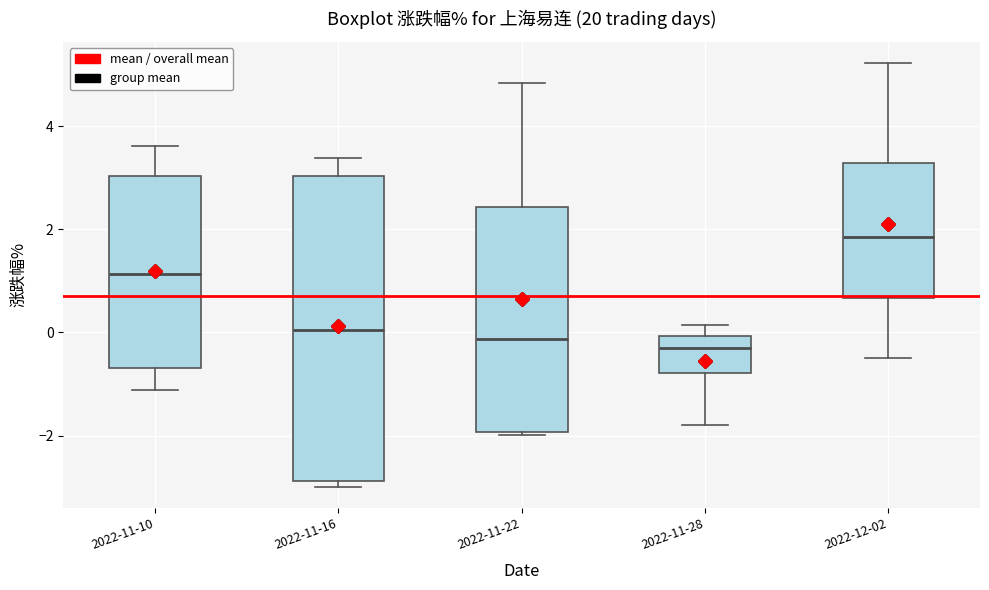

Reading left to right, transcribe this box plot: for each box, give where its median line is, the range the box spans, and where its two whiskers end, as read against the y-axis. The values are not printed on the chart, so give them approximately, as read against the axis.

2022-11-10: median 1.2, box -0.6 to 3.0, whiskers -1.2 to 3.6
2022-11-16: median 0.0, box -2.8 to 3.0, whiskers -3.0 to 3.4
2022-11-22: median -0.2, box -2.0 to 2.4, whiskers -2.0 (just below the box's lower edge) to 4.8
2022-11-28: median -0.4, box -0.8 to 0.0, whiskers -1.8 to 0.2
2022-12-02: median 1.8, box 0.6 to 3.2, whiskers -0.4 to 5.2